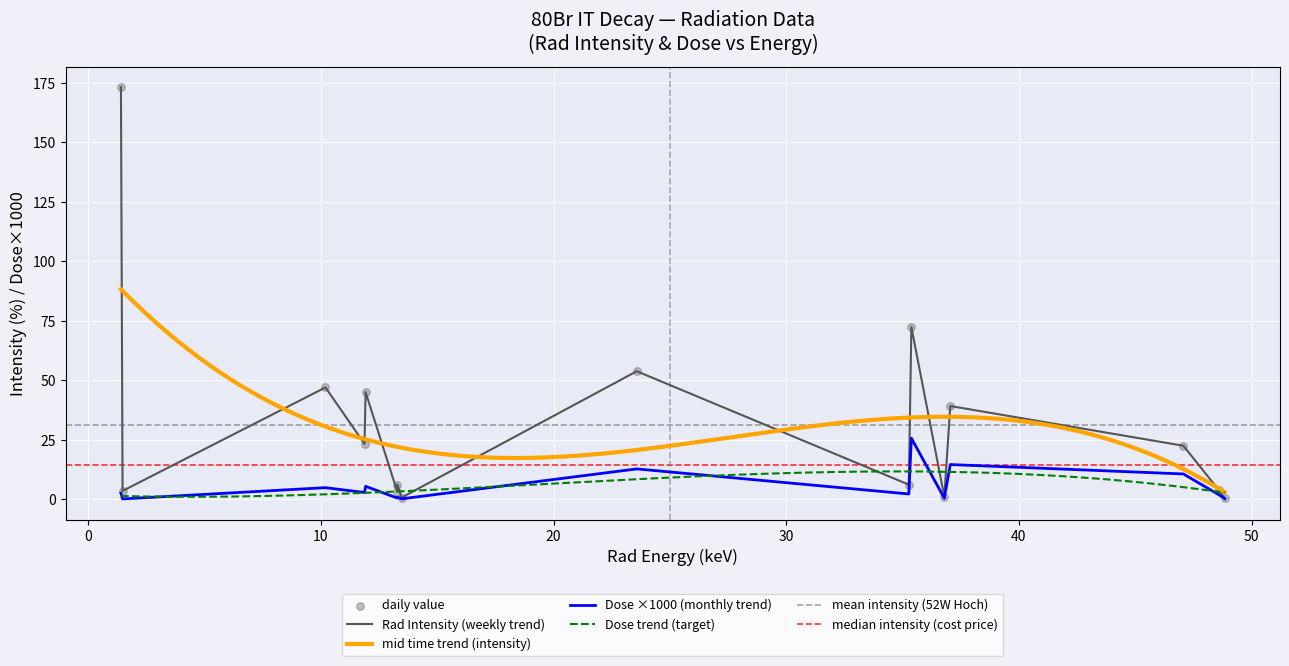

Which series reaches the minimum Y coordinate?

dose